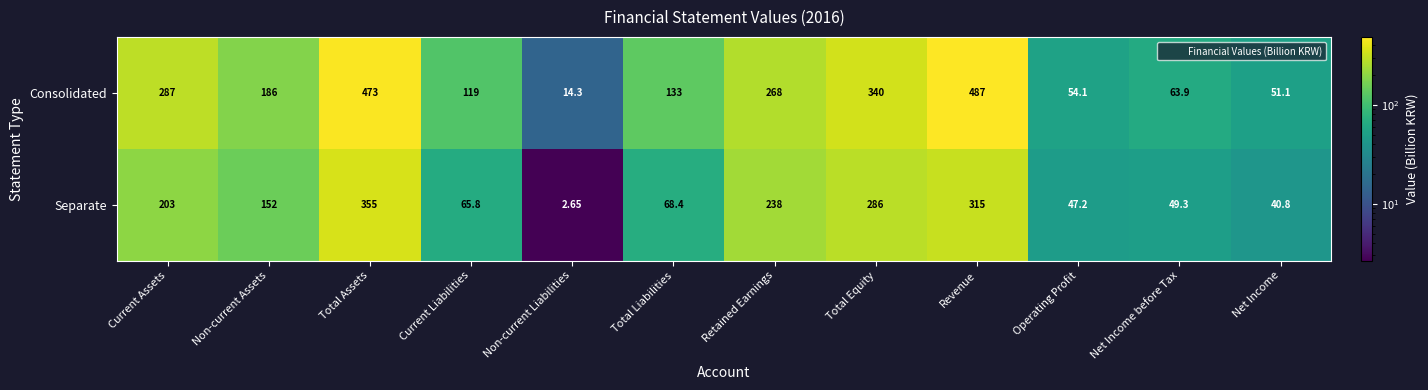

Which label corresponds to the largest value in the chart?

Revenue